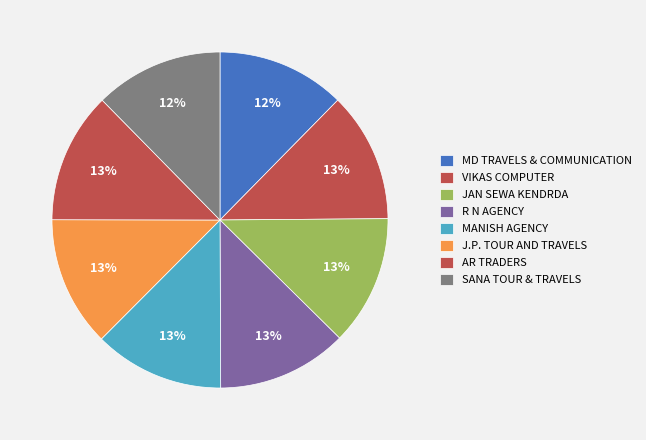

To the nearest percent, what is the average slice percentage?

12%